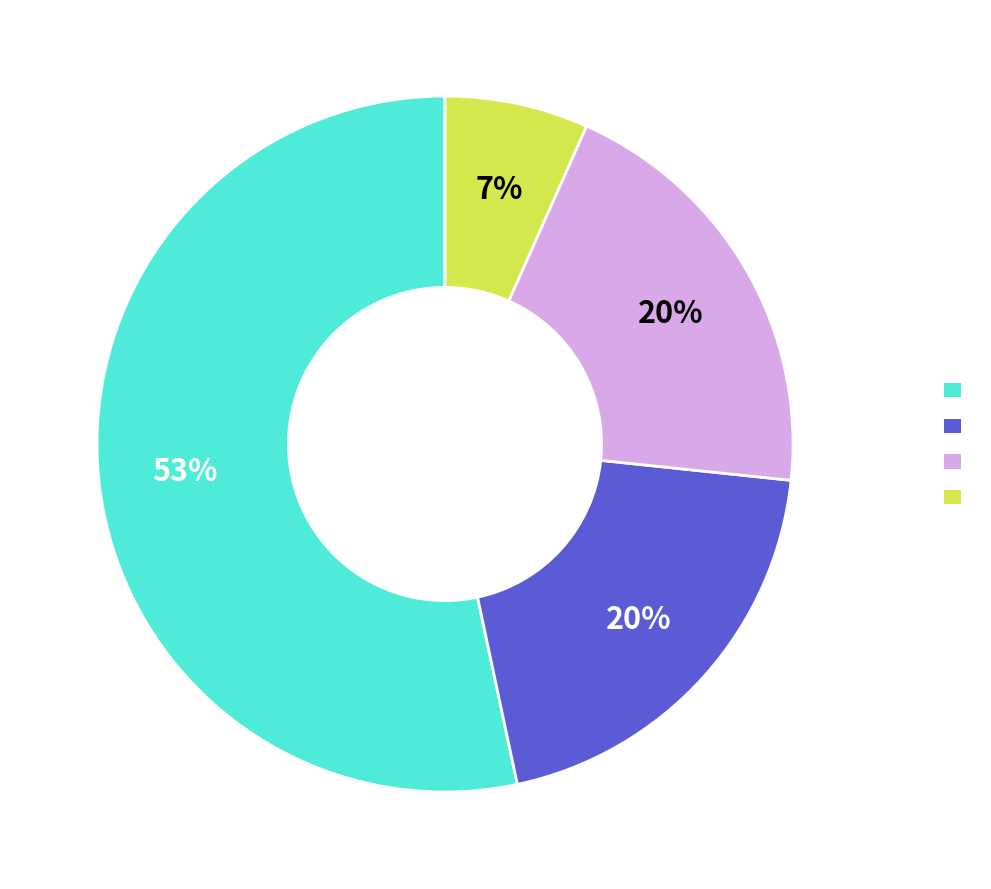

To the nearest percent, what is the average slice percentage?

25%